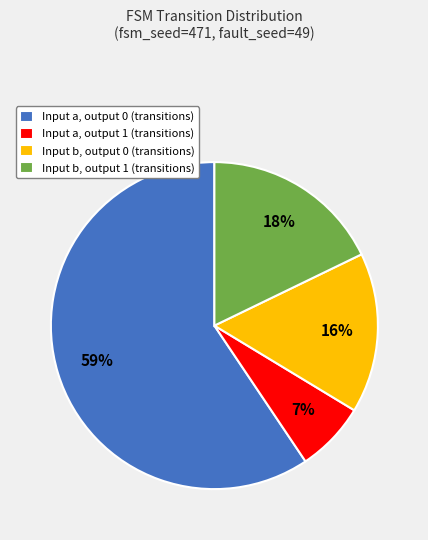

Which has a higher value, Input a, output 0 (transitions) or Input b, output 0 (transitions)?

Input a, output 0 (transitions)